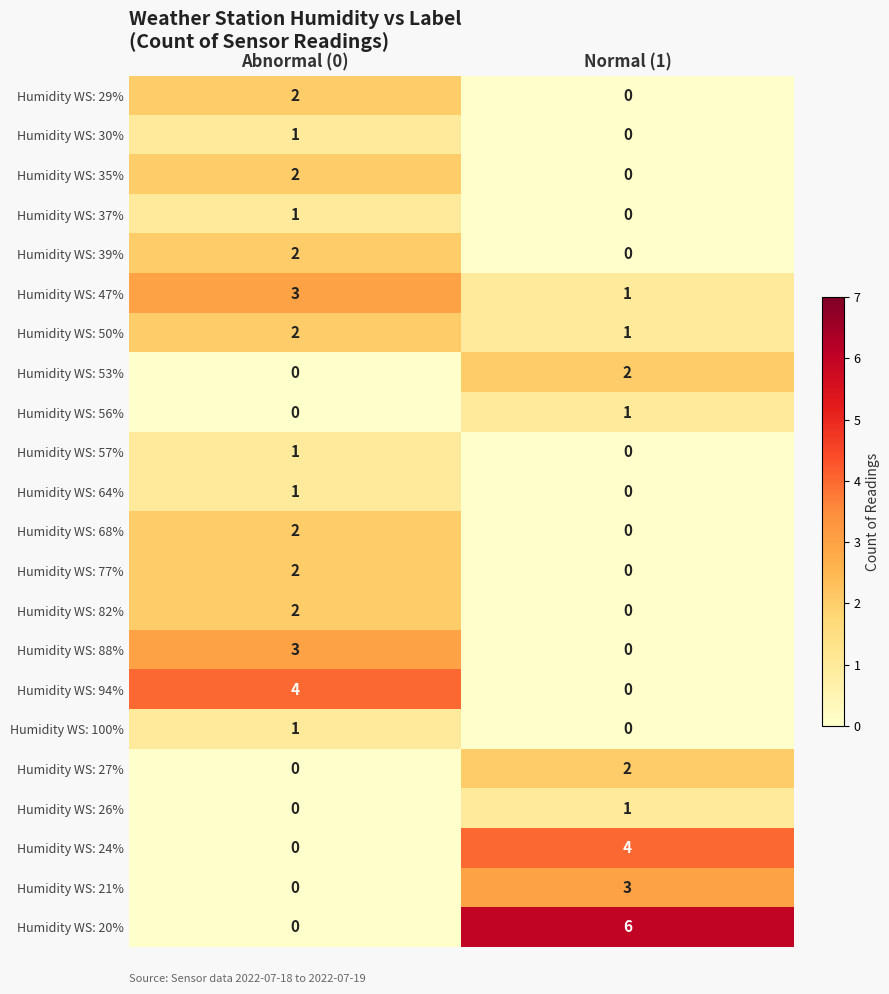

How many data points does each series have?

2